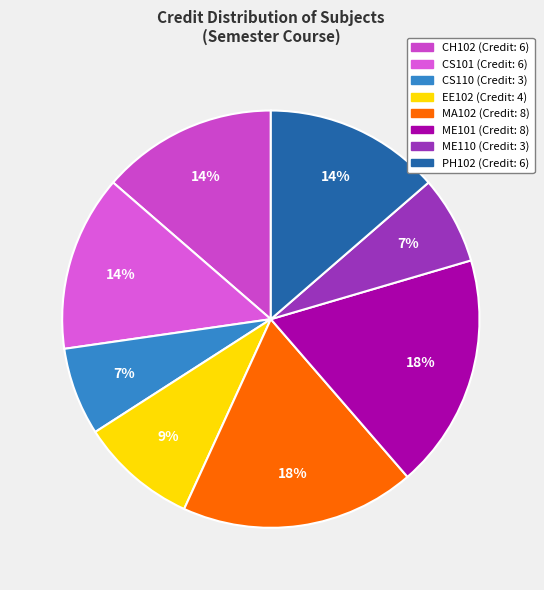

Does any single category account for the majority?

No